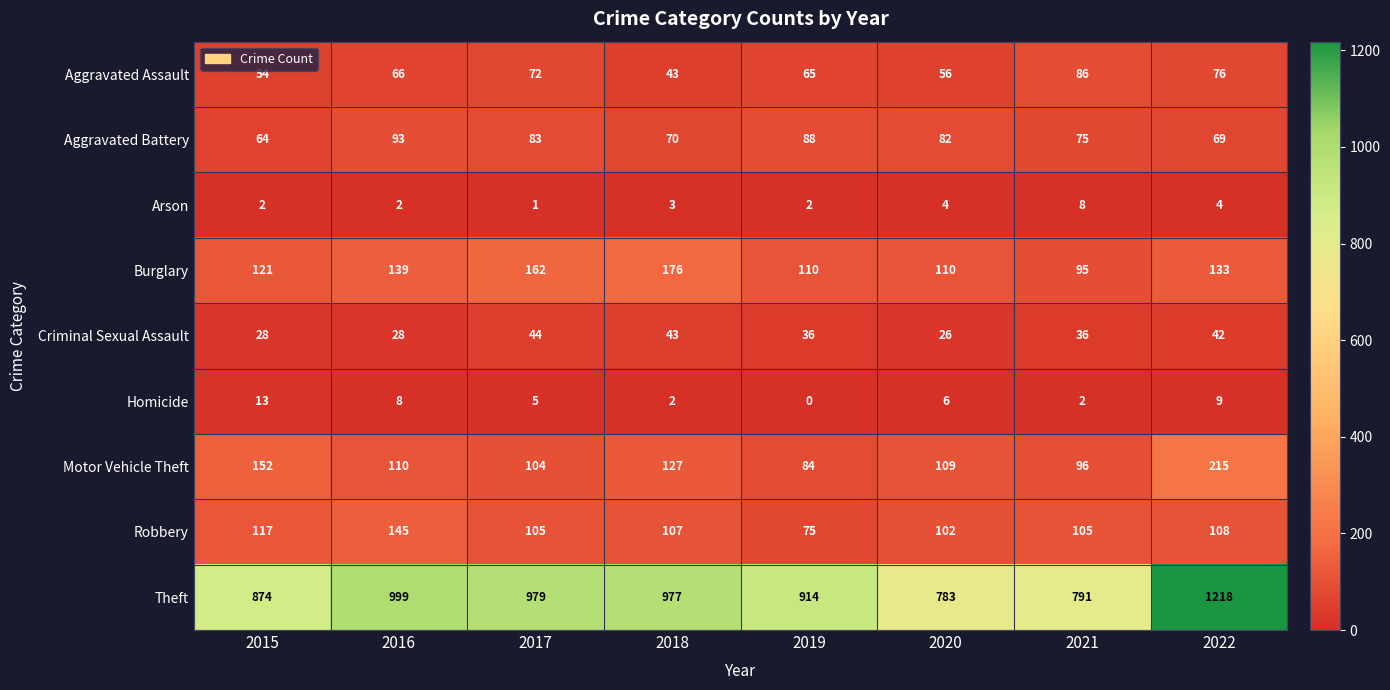

Count the Burglary values in the range 110 to 162.

6